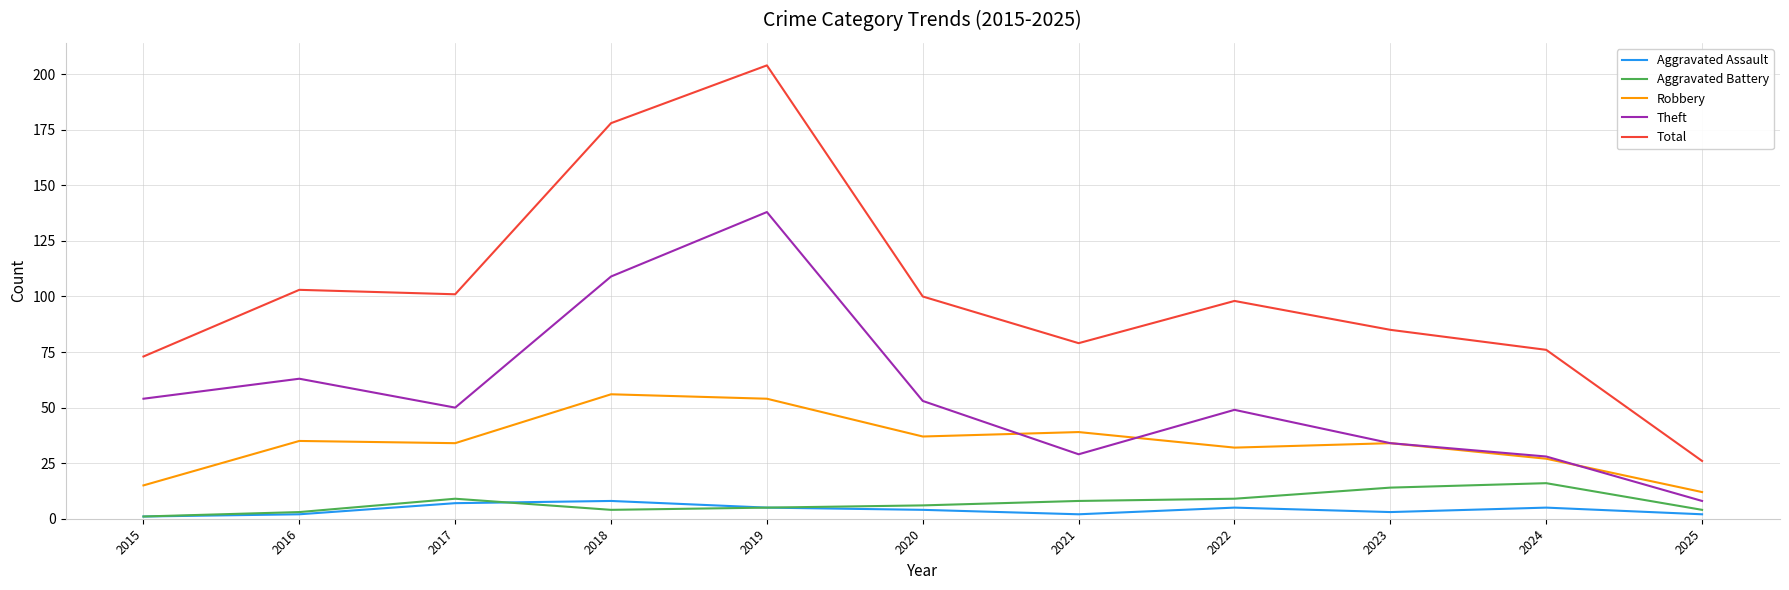

The value of Total at 2017 is 52. True or false?

False